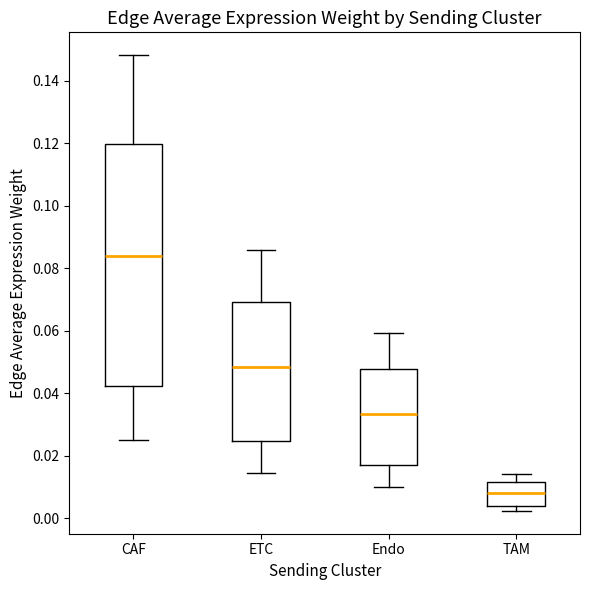

Reading left to right, transcribe this box plot: for each box, give where its median line is, the range the box spans, and where its two whiskers end, as read against the y-axis. The values are not printed on the chart, so give them approximately, as read against the axis.

CAF: median 0.084, box 0.042 to 0.120, whiskers 0.024 to 0.148
ETC: median 0.048, box 0.024 to 0.070, whiskers 0.014 to 0.086
Endo: median 0.034, box 0.018 to 0.048, whiskers 0.010 to 0.060
TAM: median 0.008, box 0.004 to 0.012, whiskers 0.002 to 0.014